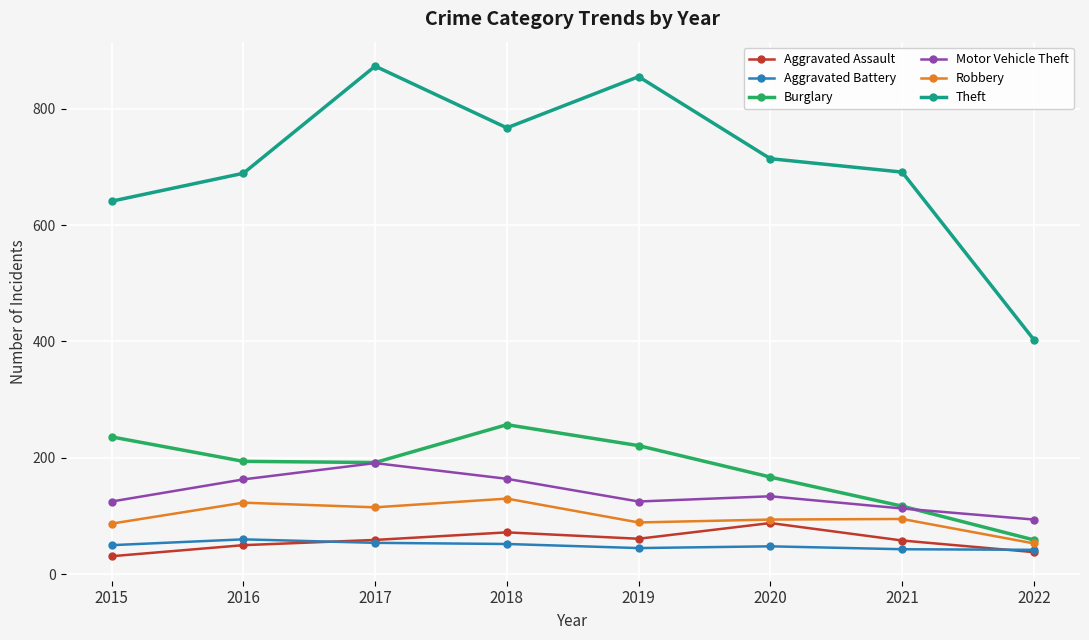

What is the spread (max minus min) of values at 2016?

639